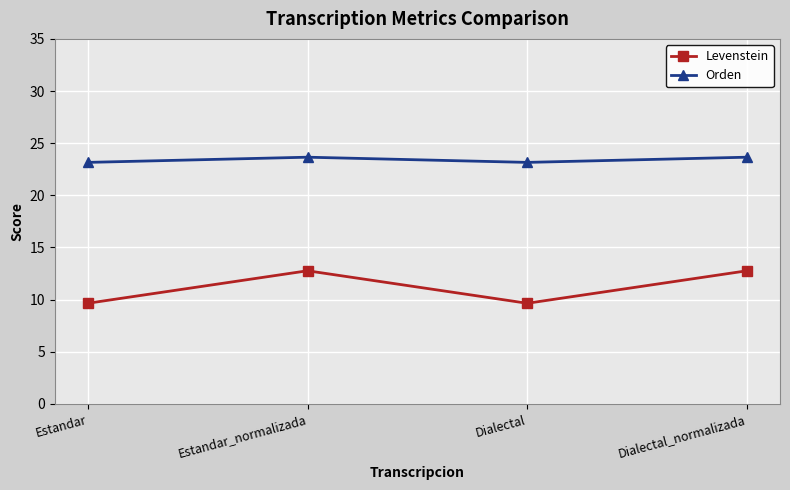

What are all the series names shown in the legend?

Levenstein, Orden